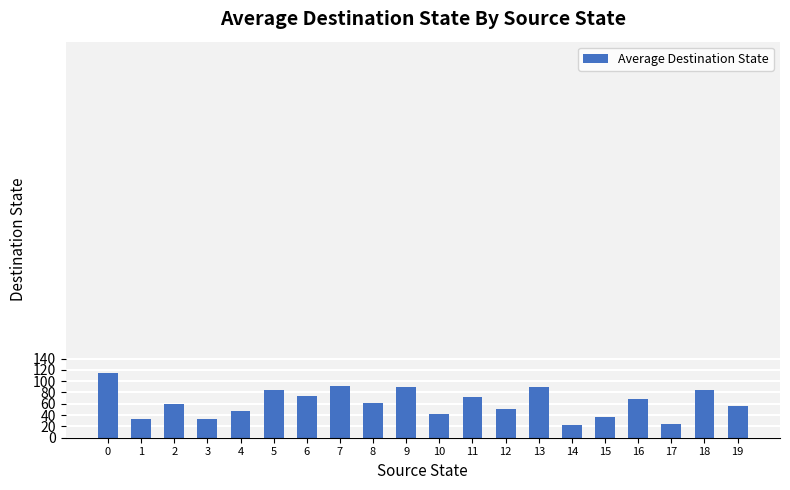

True or false: the data shows 55.5 at 19.

True